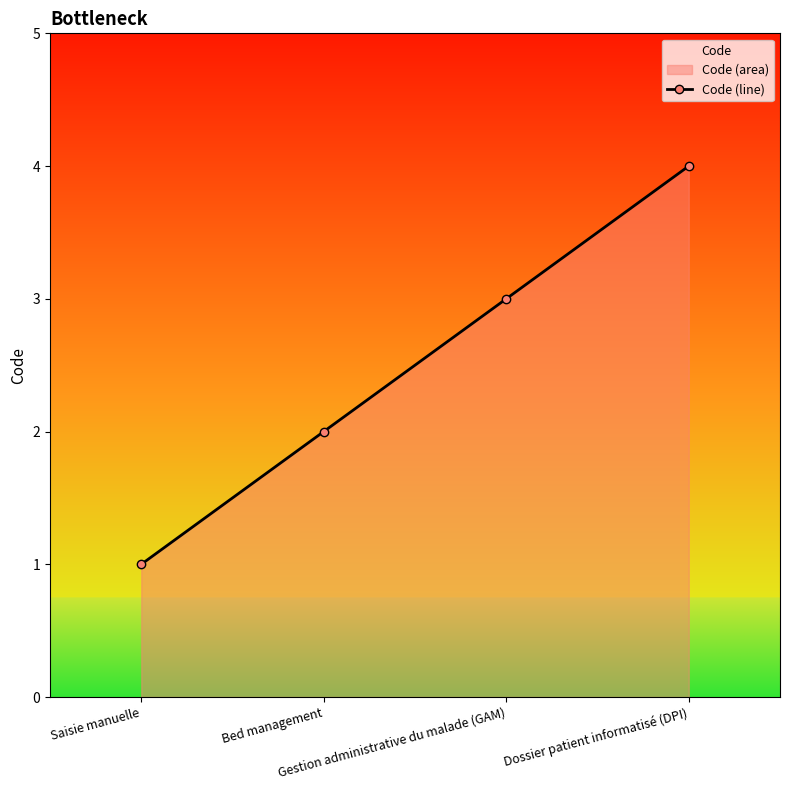

What position from the left is Gestion administrative du malade (GAM)?

3